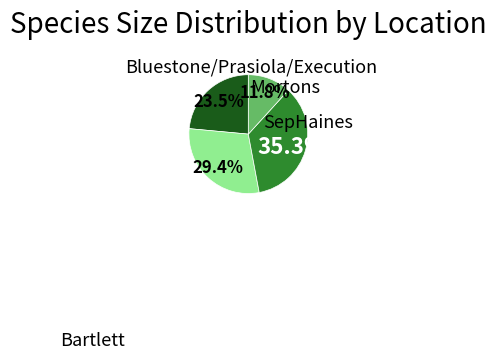

True or false: SepHaines accounts for 35% of the total.

True